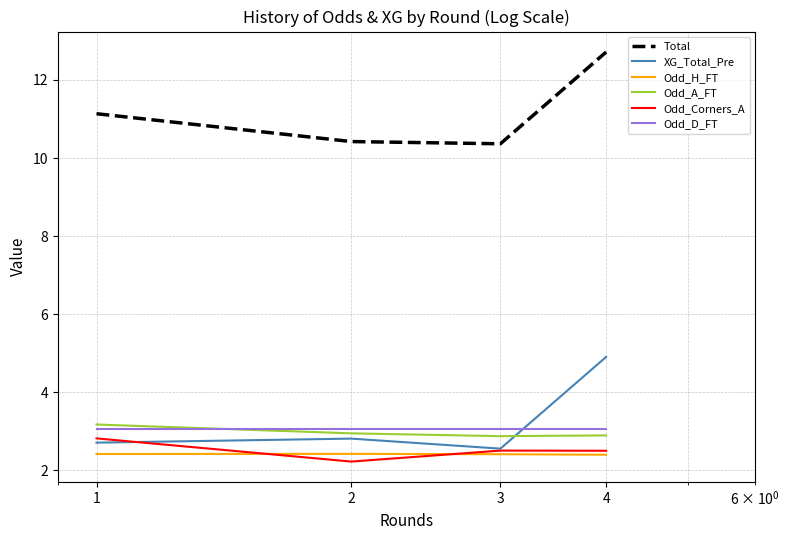

At how many categories does at least one series exceed 6?

4